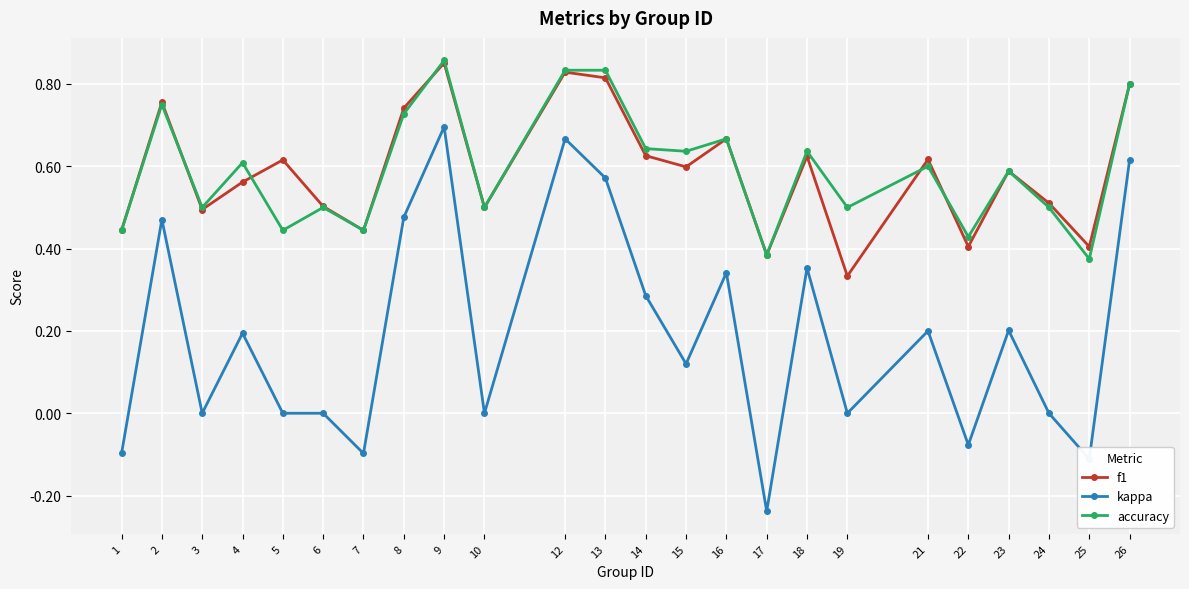

Does the chart display data point markers on the line(s)?

Yes